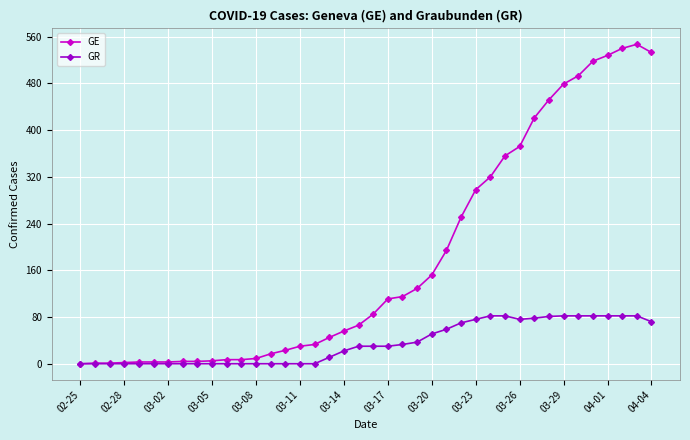

Which series has the largest range (max minus min)?

GE